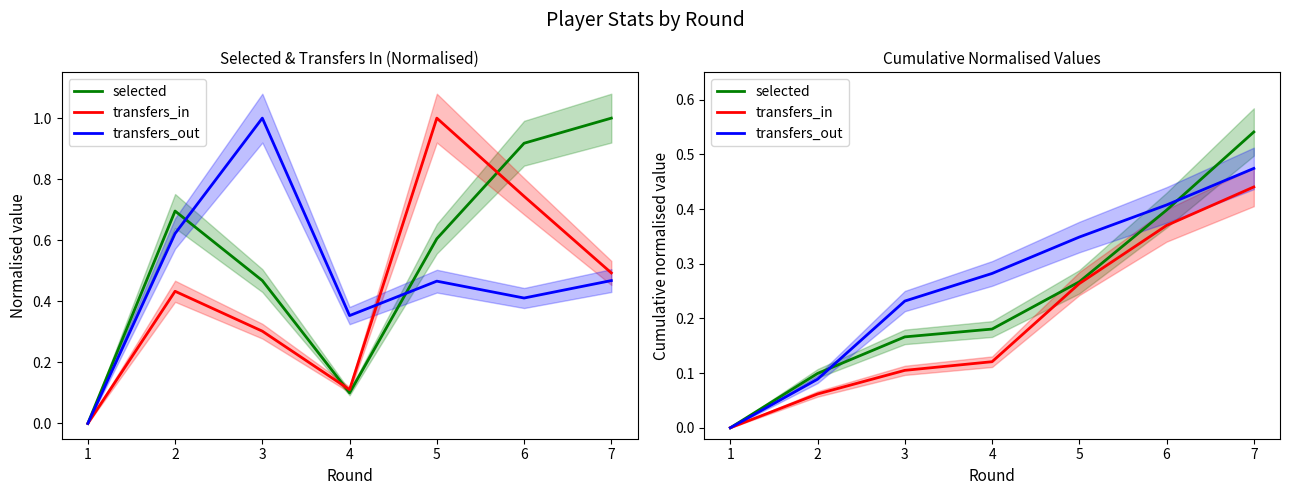

List the series in order of their overall mean, highest first.

transfers_out, selected, transfers_in